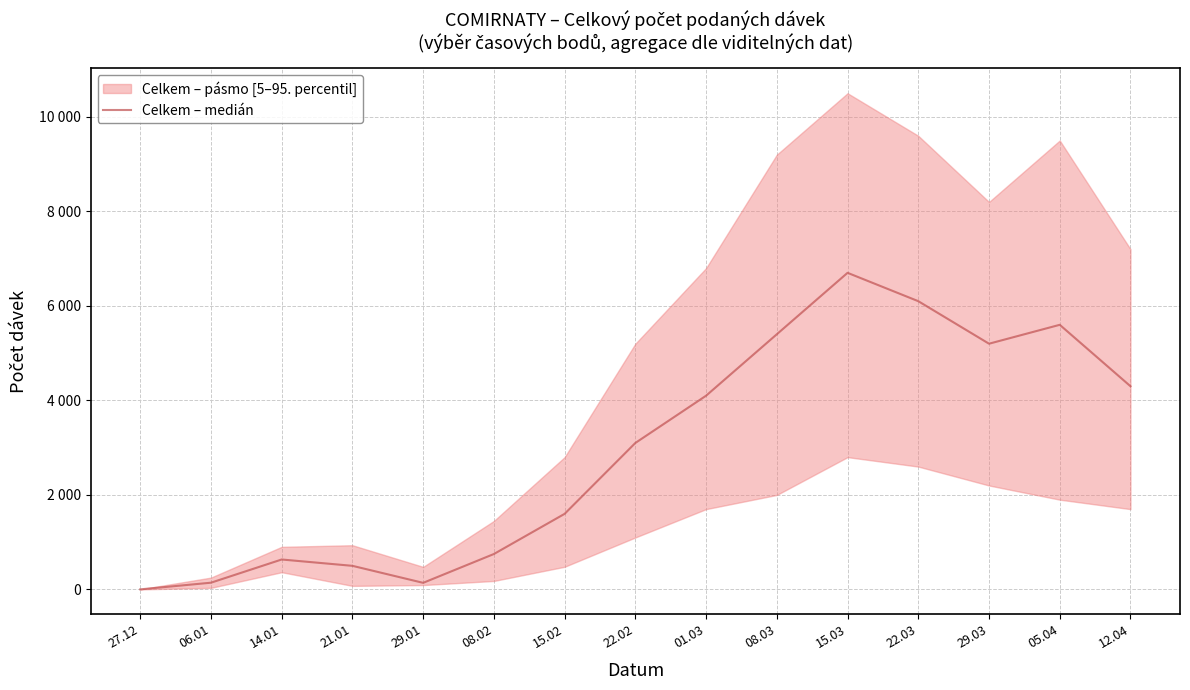

Where is the first local minimum?

29.01